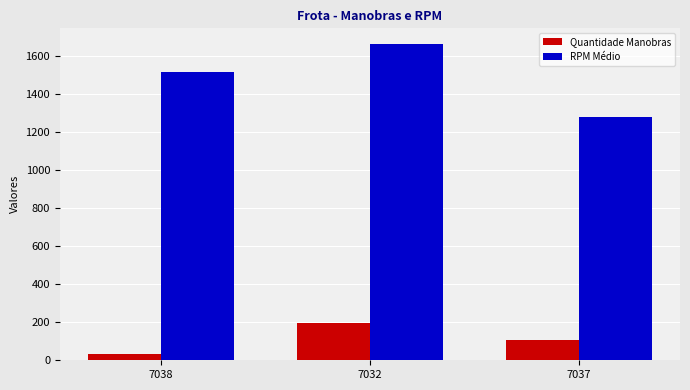

Rank the categories by RPM Médio value from highest to lowest.

7032, 7038, 7037